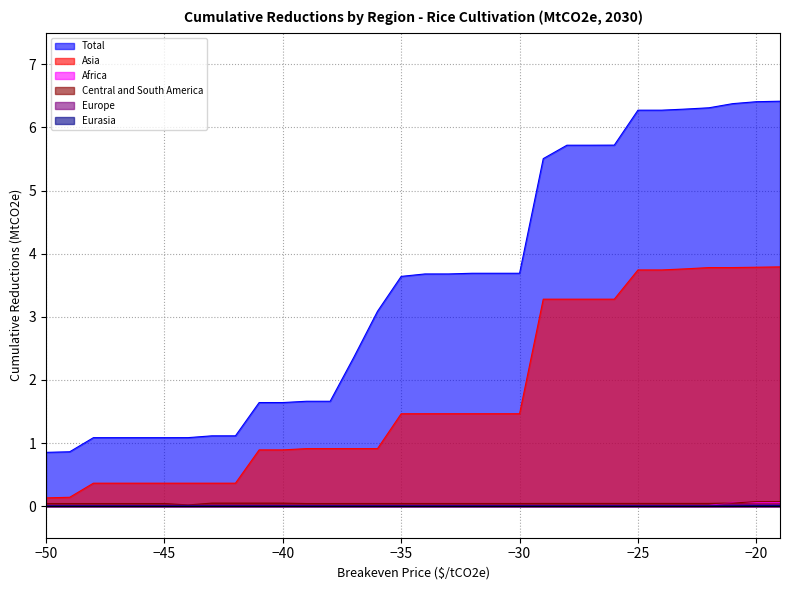

True or false: Total has more than 0 interior local peaks.

False